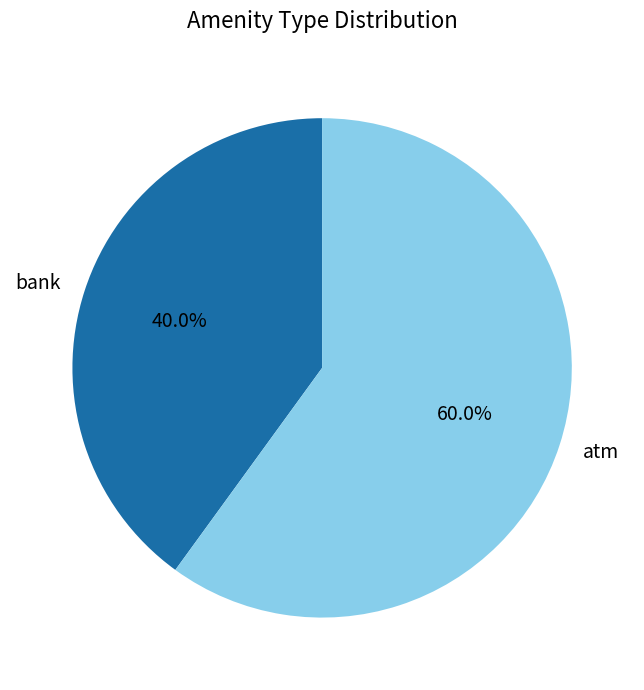

Count the number of slices in the pie.

2